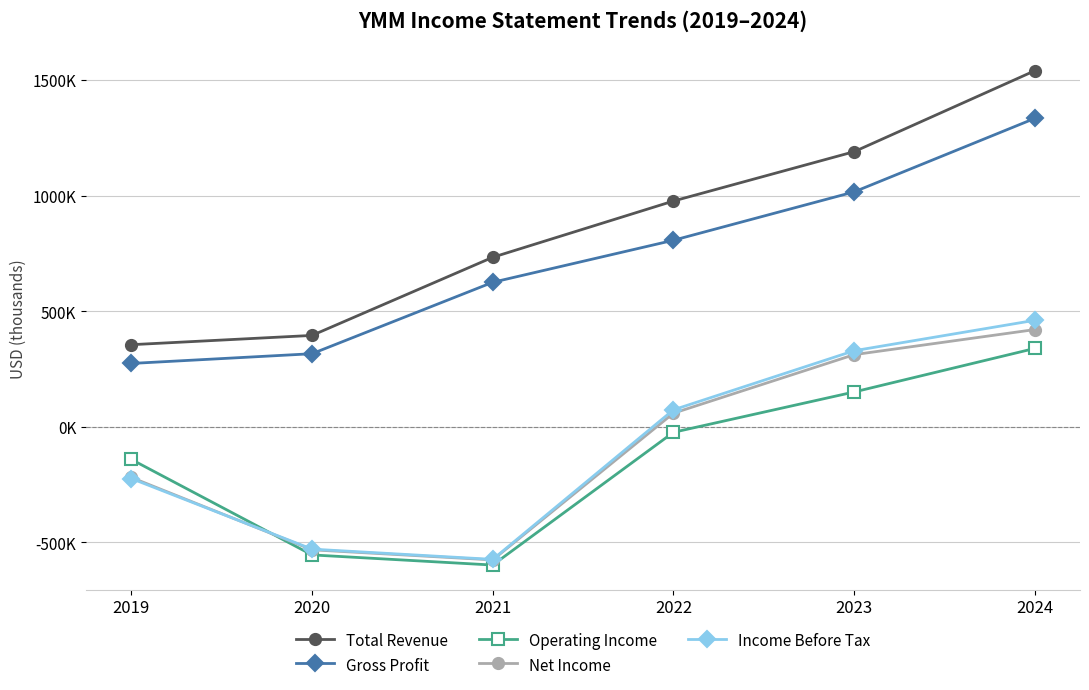

What is the spread (max minus min) of values at 2021?

1330600